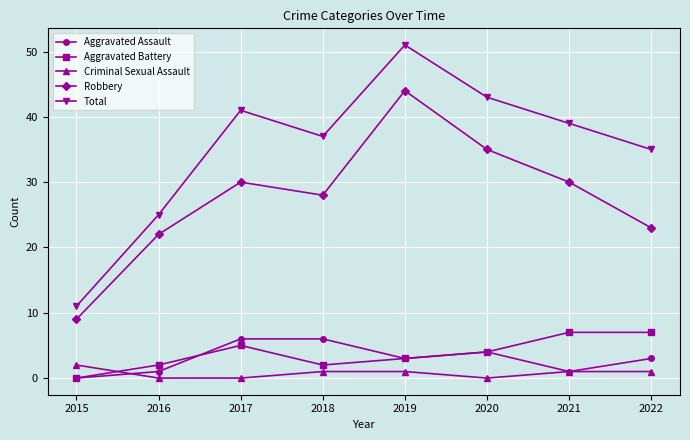

At which category is the sum across all series the highest?

2019